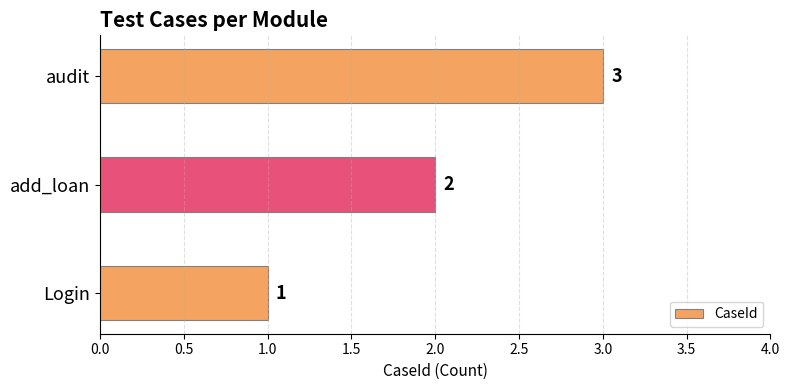

Is it true that the value at audit is 3?

True